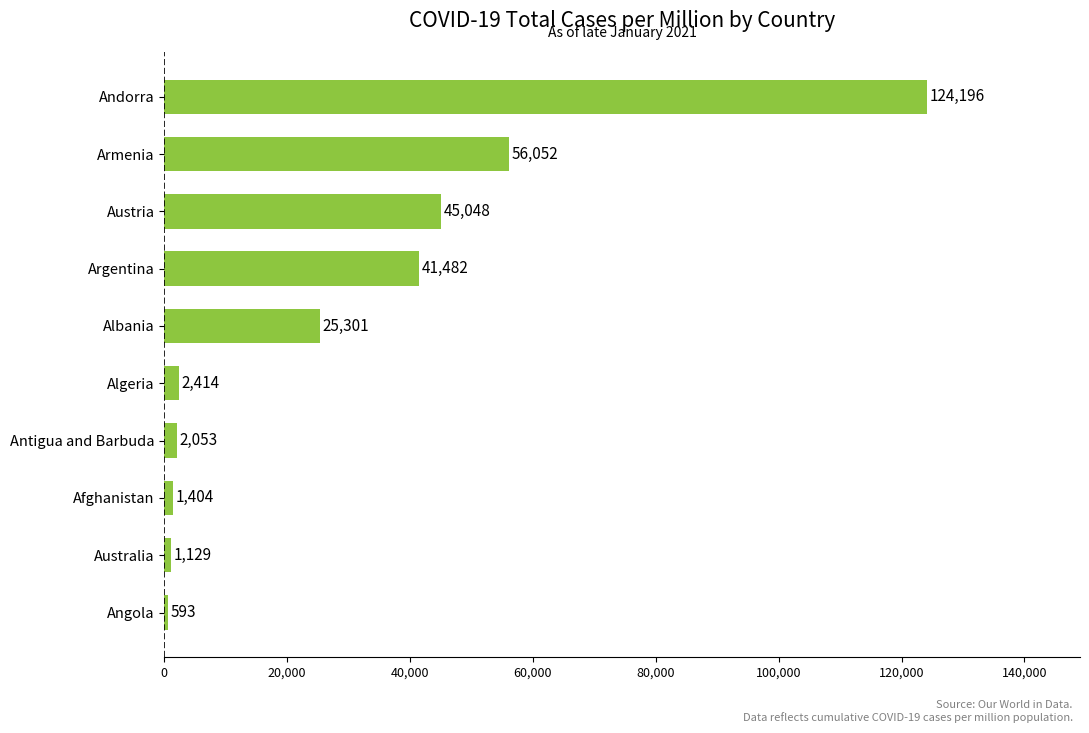

What is the difference between the maximum and minimum values?

123603.4